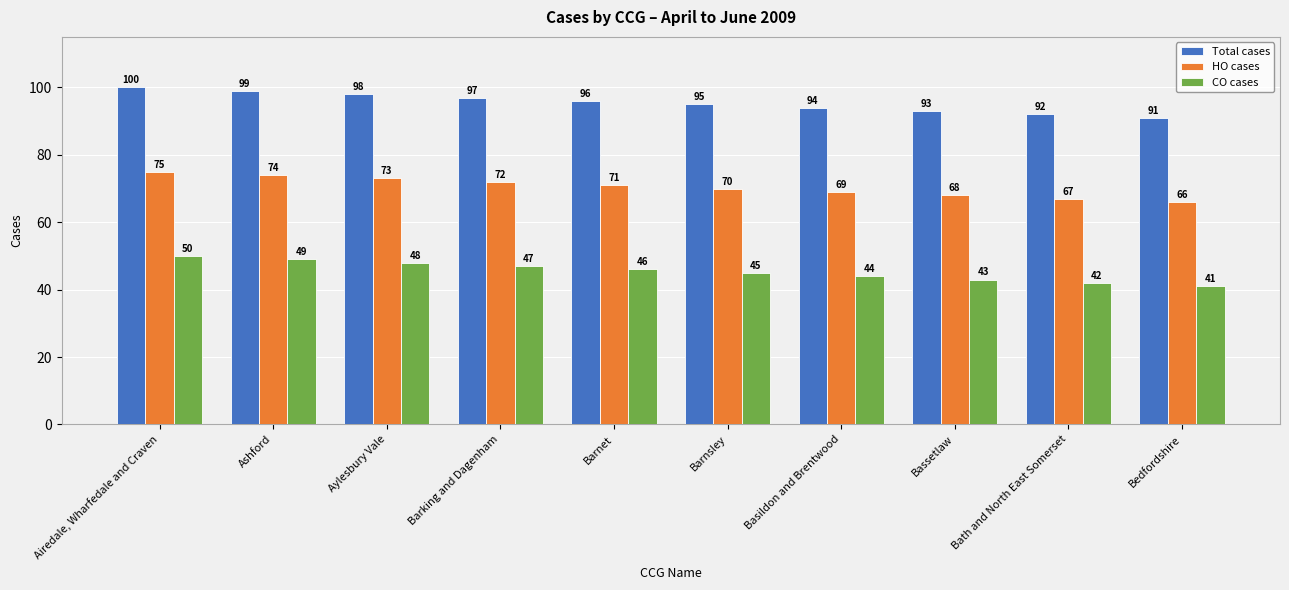

What is the smallest value displayed?

41